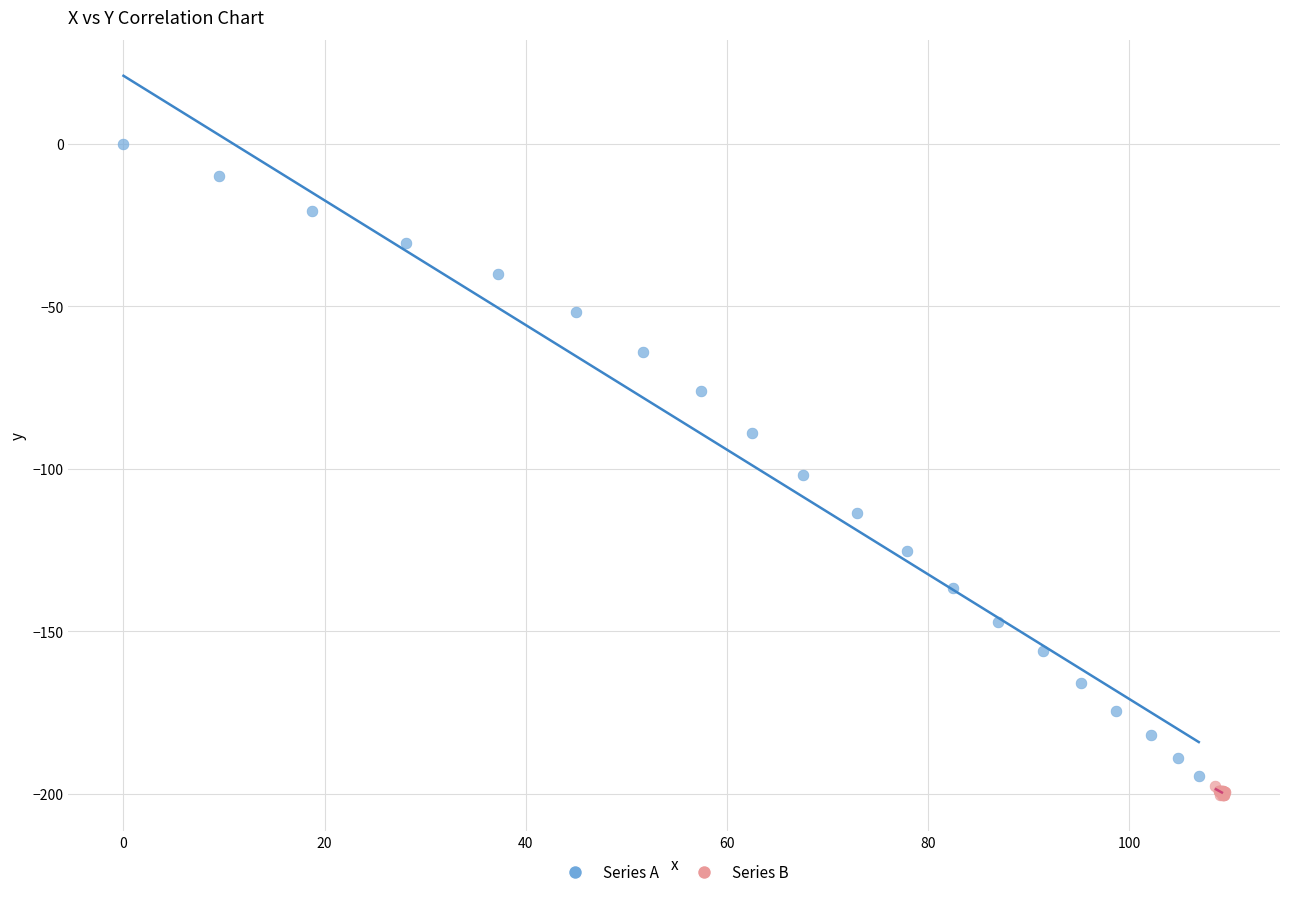

Which series contains the lowest Y value?

Series B